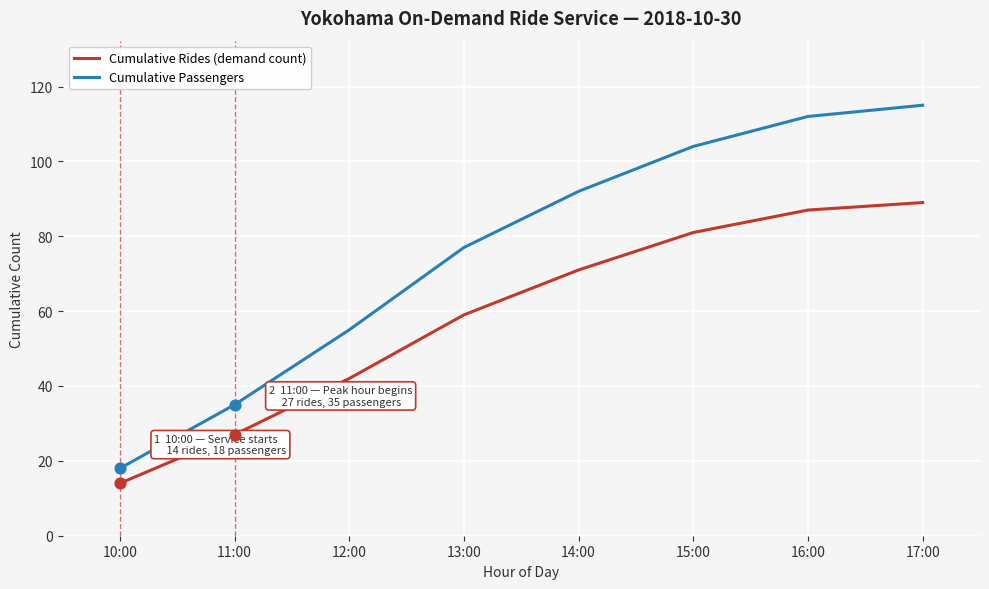

What is the total value across all series at 12:00?

97